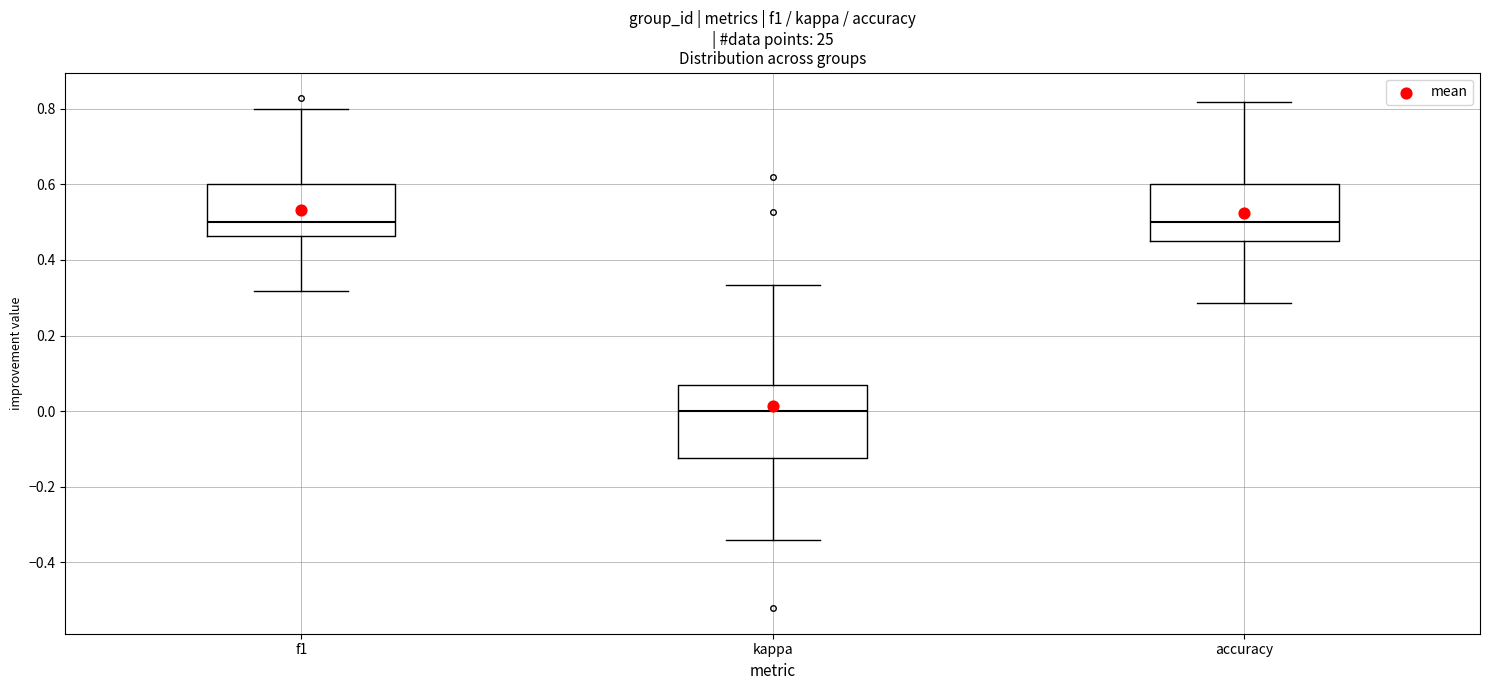

Reading left to right, read every box against the y-axis: the position of its median line, the range the box covers, and the ends of its whiskers. The values are not printed on the chart, so give them approximately, as read against the axis.

f1: median 0.50, box 0.46 to 0.60, whiskers 0.32 to 0.80
kappa: median 0.00, box -0.12 to 0.06, whiskers -0.34 to 0.34
accuracy: median 0.50, box 0.46 to 0.60, whiskers 0.28 to 0.82